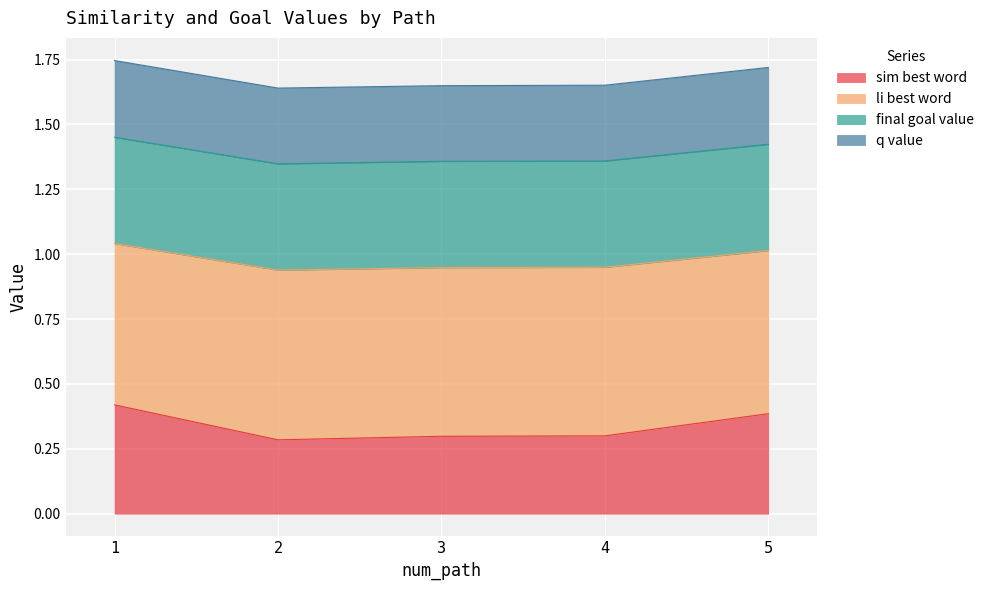

Is it true that li_best_word equals 2.3 at 2?

False